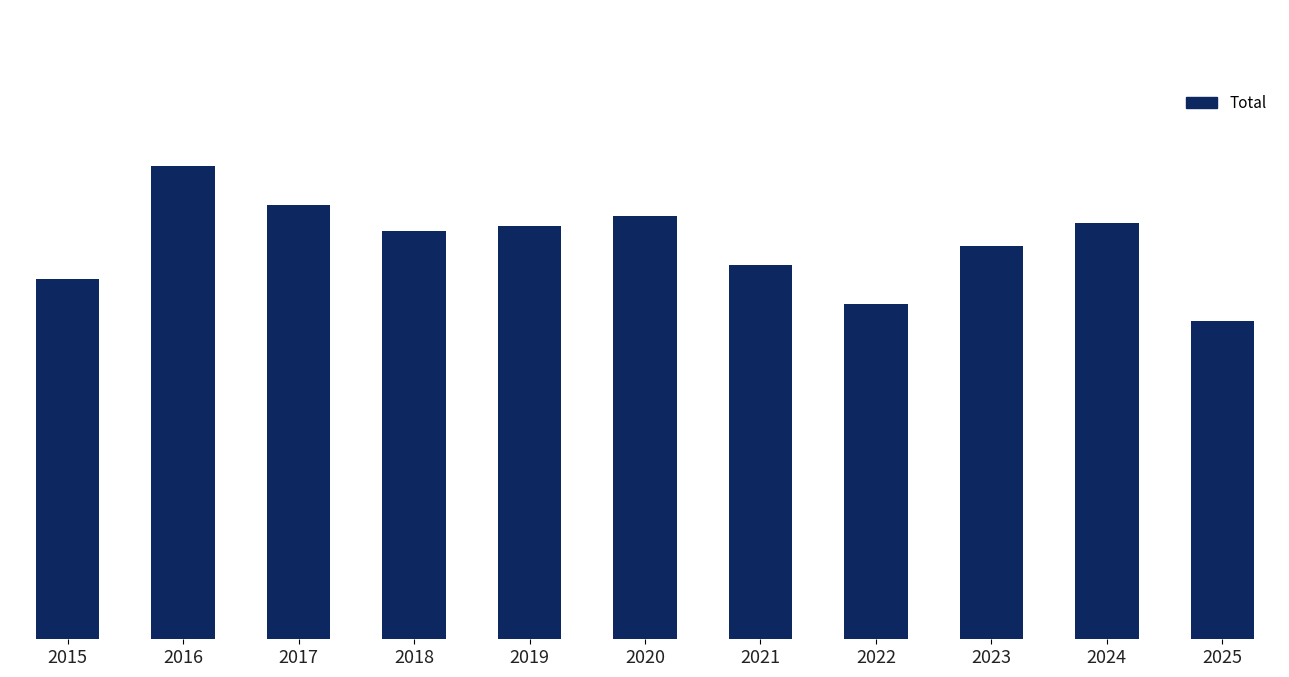

What is the sum of the values at 2025 and 2016?

1891